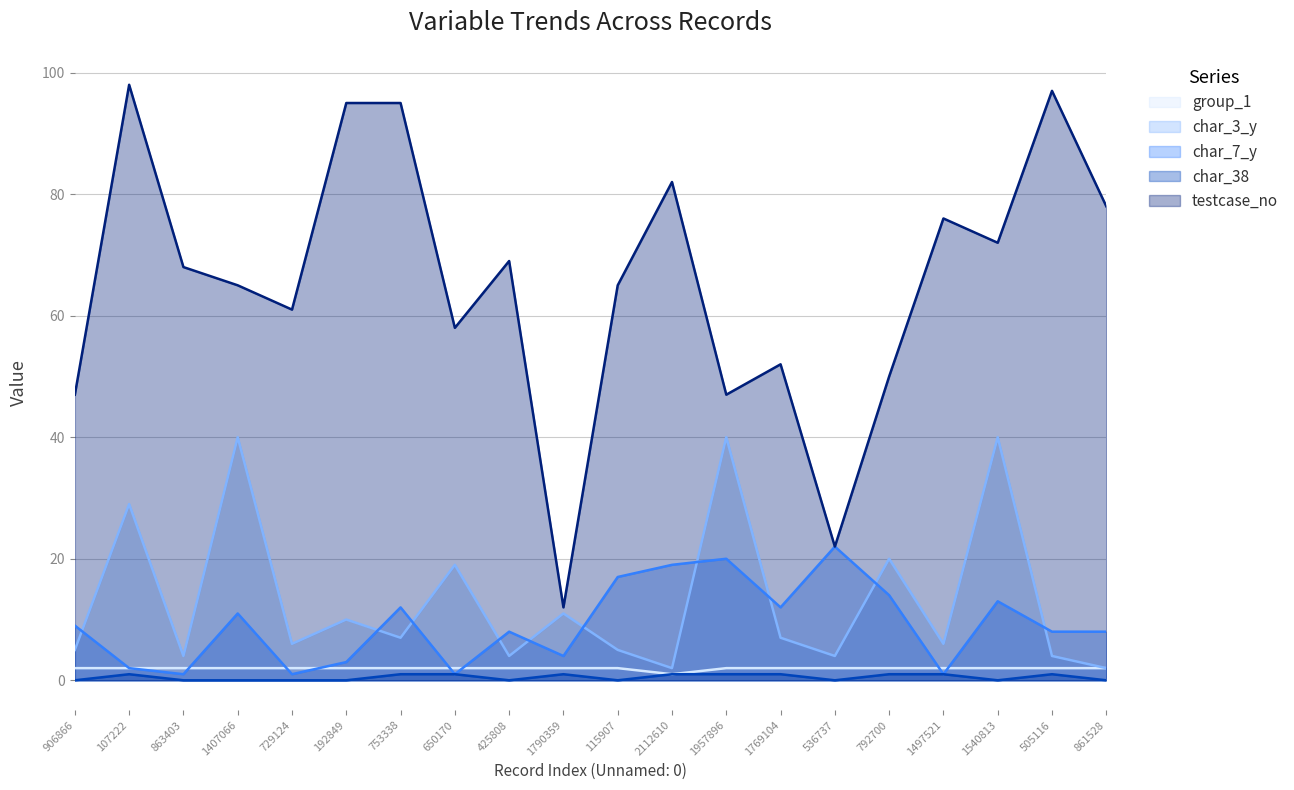

What is the difference between the maximum and minimum values in the char_3_y series?

38